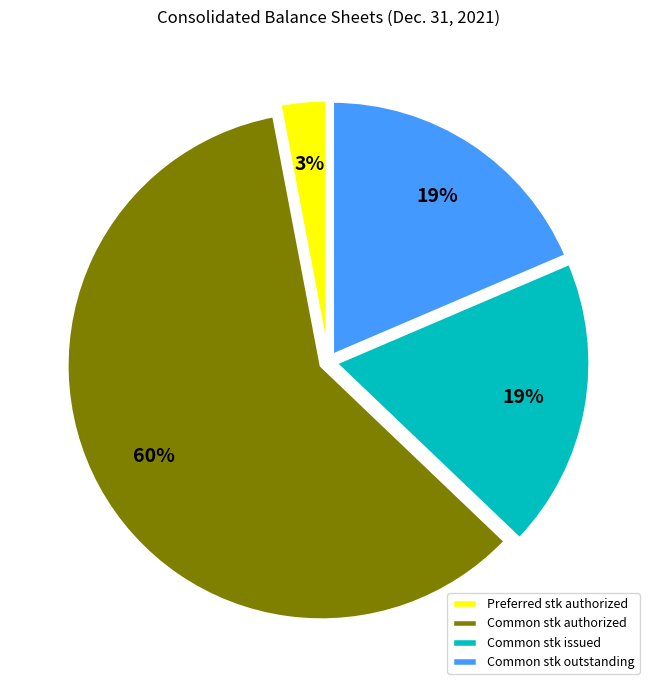

True or false: Common stk authorized accounts for 54% of the total.

False